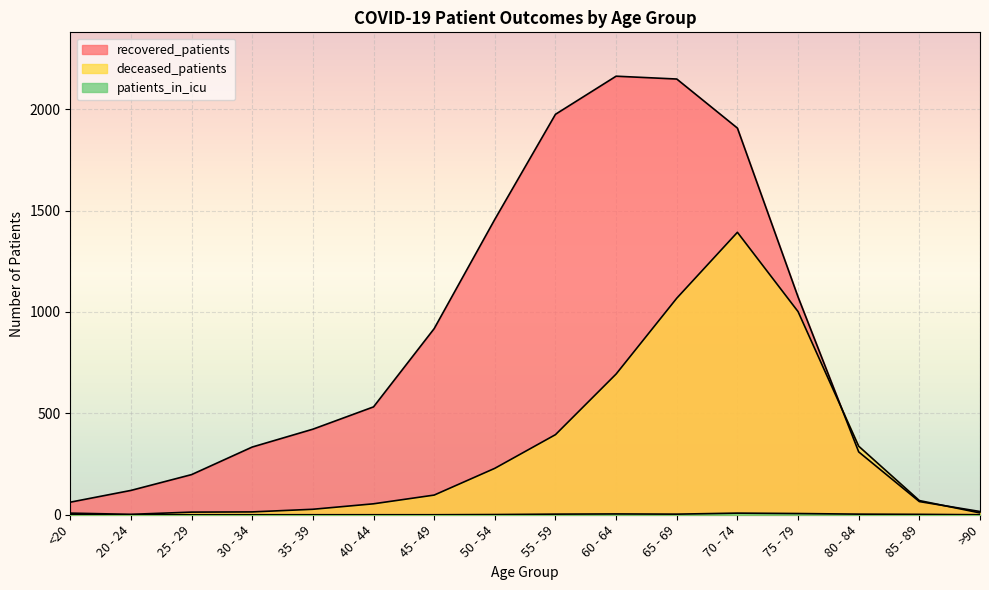

True or false: deceased_patients and patients_in_icu cross at least once.

False